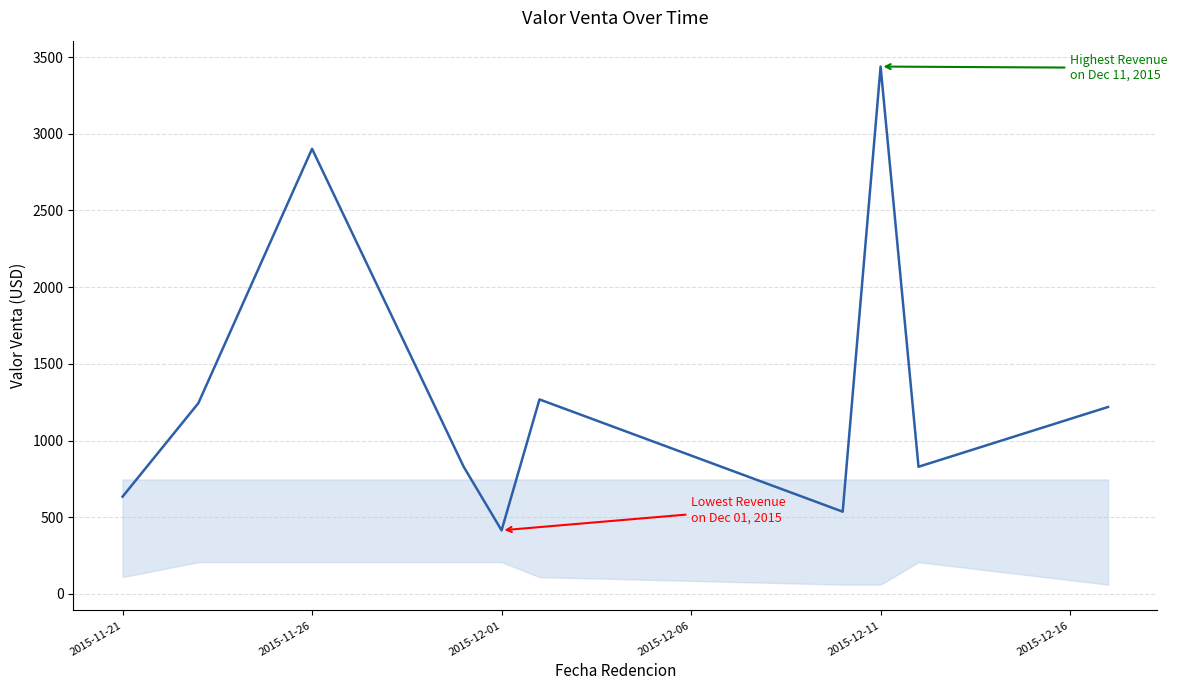

What is the greatest value displayed?

3438.3